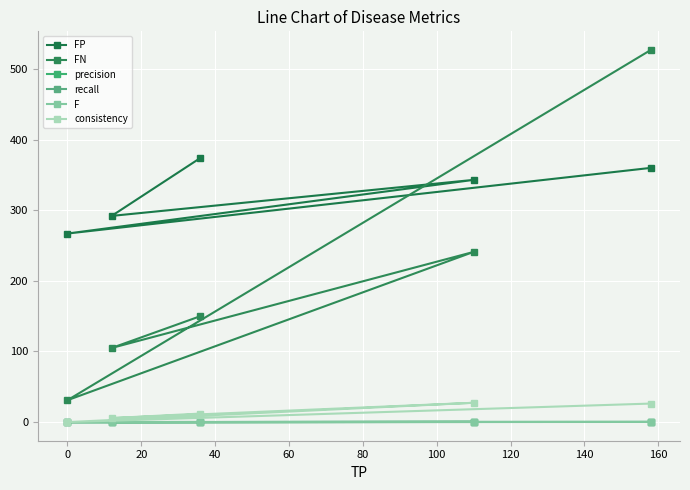

How many values in the F series exceed 0?

4